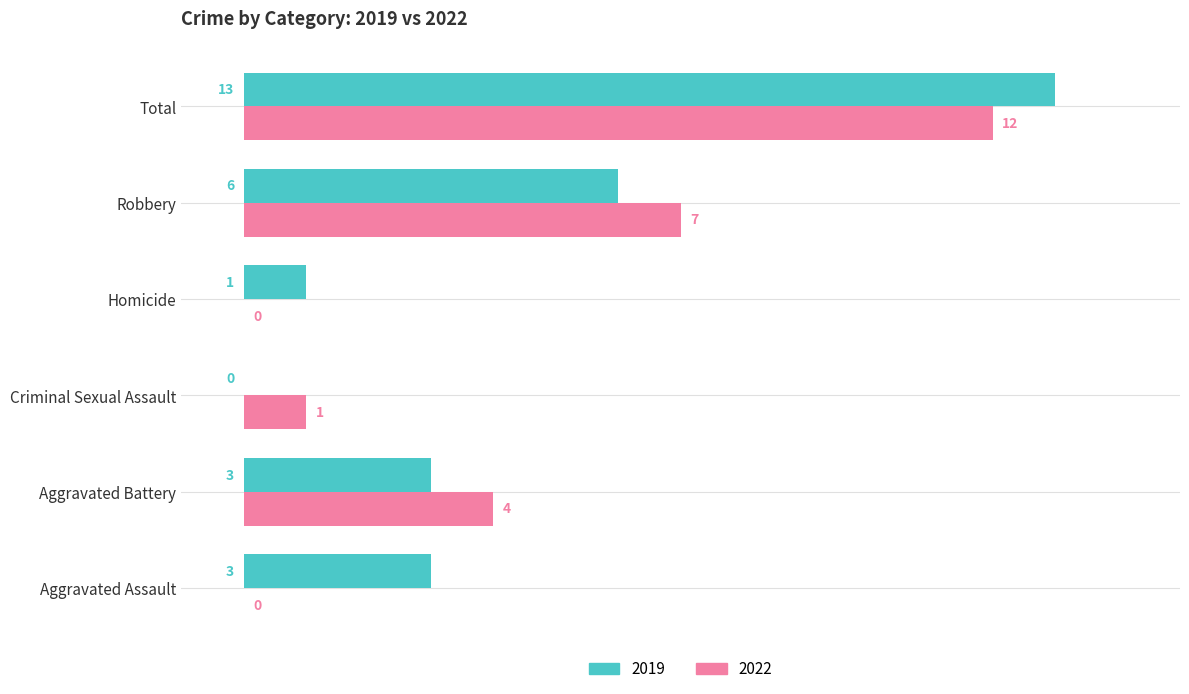

What is the sum of all 2019 values?

26